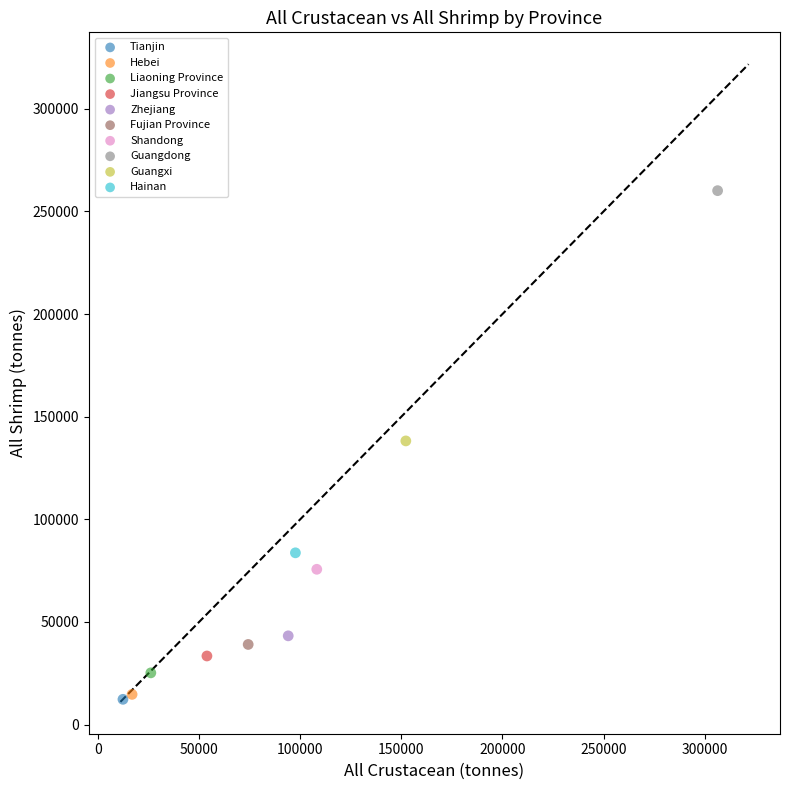

Which series contains the highest Y value?

Guangdong